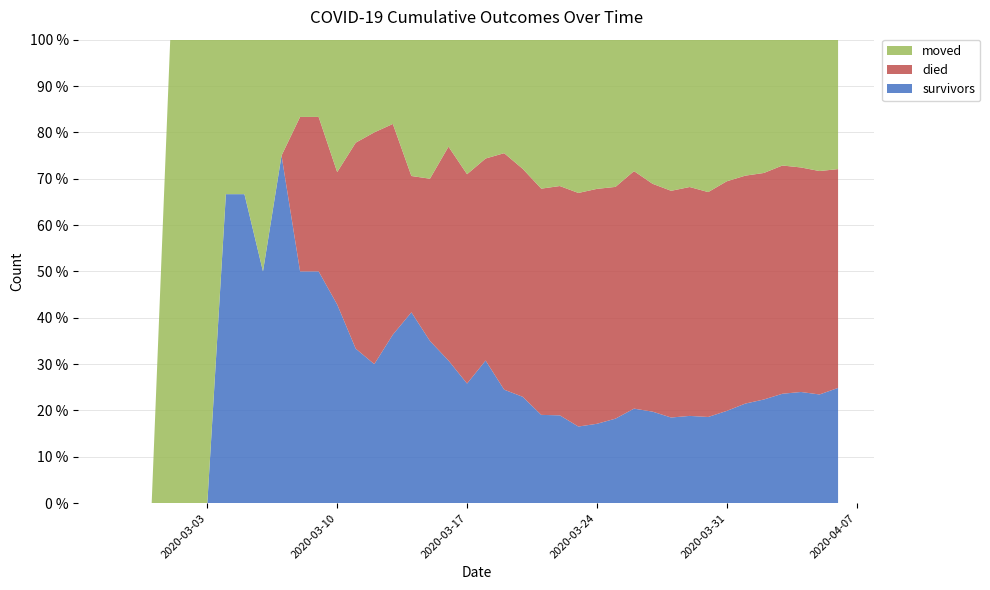

Reading left to right, what are all the values shown in this chart?

survivors: 2020-02-27=0	2020-02-28=0	2020-02-29=0	2020-03-01=0	2020-03-02=0	2020-03-03=0	2020-03-04=2	2020-03-05=2	2020-03-06=2	2020-03-07=3	2020-03-08=3	2020-03-09=3	2020-03-10=3	2020-03-11=3	2020-03-12=3	2020-03-13=4	2020-03-14=7	2020-03-15=7	2020-03-16=8	2020-03-17=8	2020-03-18=12	2020-03-19=12	2020-03-20=14	2020-03-21=16	2020-03-22=18	2020-03-23=21	2020-03-24=25	2020-03-25=31	2020-03-26=41	2020-03-27=47	2020-03-28=51	2020-03-29=61	2020-03-30=69	2020-03-31=86	2020-04-01=104	2020-04-02=119	2020-04-03=140	2020-04-04=154	2020-04-05=163	2020-04-06=187
died: 2020-02-27=0	2020-02-28=0	2020-02-29=0	2020-03-01=0	2020-03-02=0	2020-03-03=0	2020-03-04=0	2020-03-05=0	2020-03-06=0	2020-03-07=0	2020-03-08=2	2020-03-09=2	2020-03-10=2	2020-03-11=4	2020-03-12=5	2020-03-13=5	2020-03-14=5	2020-03-15=7	2020-03-16=12	2020-03-17=14	2020-03-18=17	2020-03-19=25	2020-03-20=30	2020-03-21=41	2020-03-22=47	2020-03-23=64	2020-03-24=74	2020-03-25=85	2020-03-26=103	2020-03-27=117	2020-03-28=135	2020-03-29=160	2020-03-30=180	2020-03-31=214	2020-04-01=238	2020-04-02=260	2020-04-03=292	2020-04-04=311	2020-04-05=335	2020-04-06=355
moved: 2020-02-27=0	2020-02-28=0	2020-02-29=0	2020-03-01=1	2020-03-02=1	2020-03-03=1	2020-03-04=1	2020-03-05=1	2020-03-06=2	2020-03-07=1	2020-03-08=1	2020-03-09=1	2020-03-10=2	2020-03-11=2	2020-03-12=2	2020-03-13=2	2020-03-14=5	2020-03-15=6	2020-03-16=6	2020-03-17=9	2020-03-18=10	2020-03-19=12	2020-03-20=17	2020-03-21=27	2020-03-22=30	2020-03-23=42	2020-03-24=47	2020-03-25=54	2020-03-26=57	2020-03-27=74	2020-03-28=90	2020-03-29=103	2020-03-30=122	2020-03-31=132	2020-04-01=142	2020-04-02=153	2020-04-03=161	2020-04-04=177	2020-04-05=197	2020-04-06=210